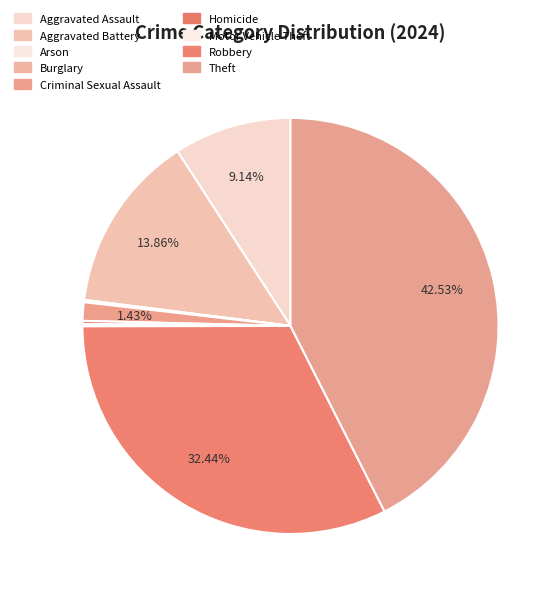

How much of the chart is everything except Aggravated Assault?

90.9%